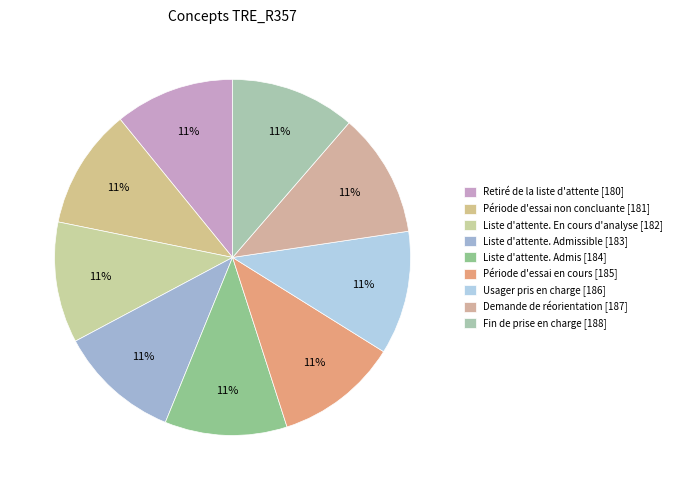

Does Usager pris en charge [186] represent more than half of the total?

No